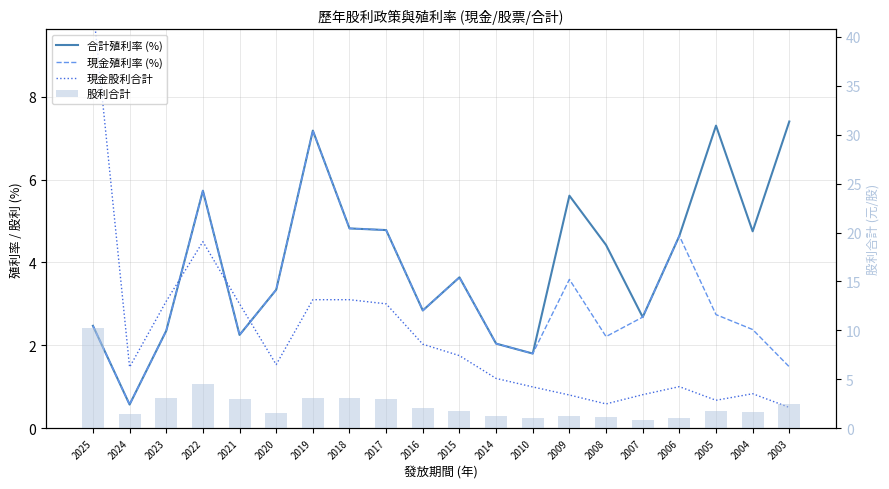

What is the minimum value shown in the chart?

0.5